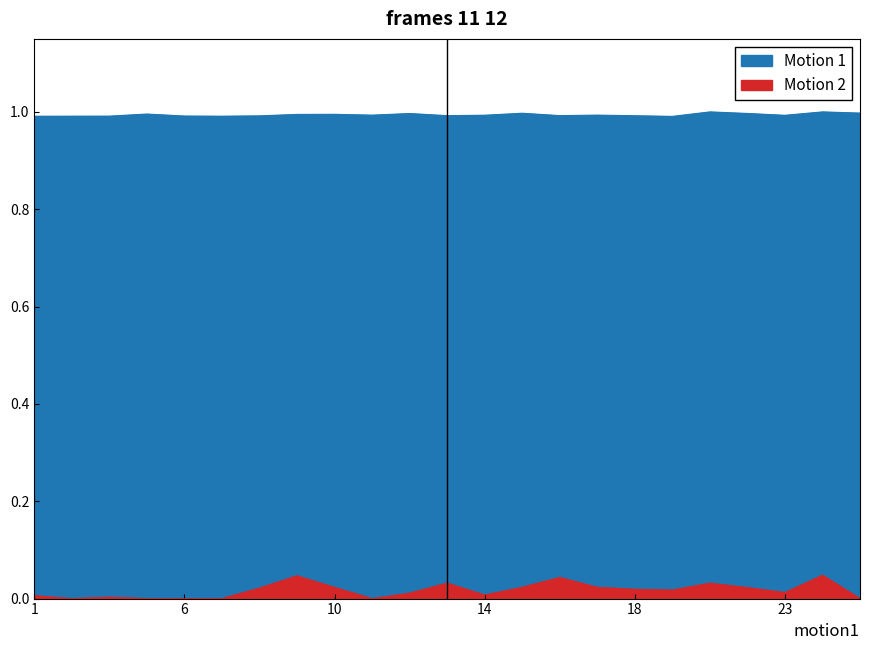

Is it true that Motion 2 equals 0.0 at 1?

True